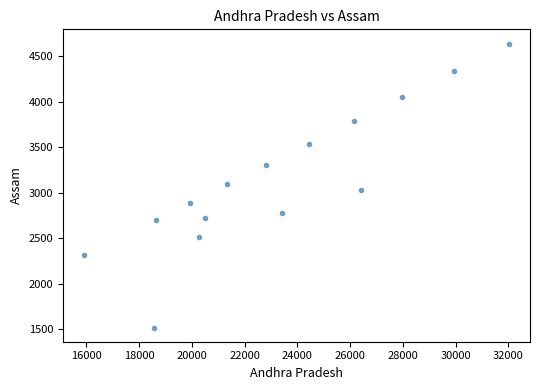

What is the range of X values (max minus min)?

16101.3